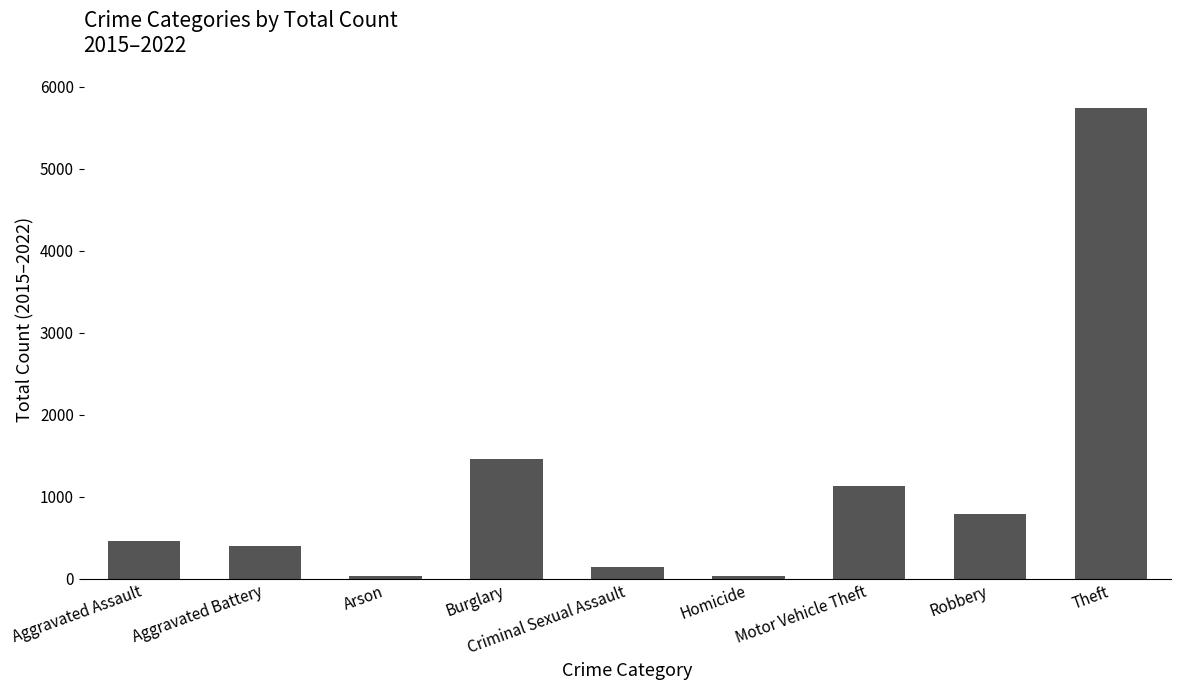

Reading left to right, extract all data points from this chart.

Aggravated Assault=464	Aggravated Battery=397	Arson=31	Burglary=1458	Criminal Sexual Assault=146	Homicide=31	Motor Vehicle Theft=1135	Robbery=791	Theft=5744